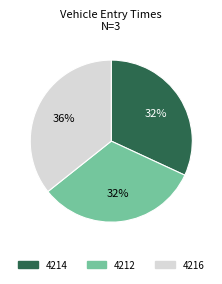

What is the ratio of the value at 4216 to the value at 4212?

1.1